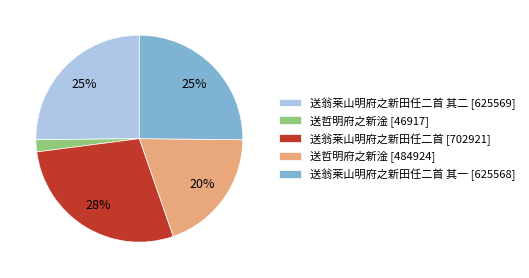

Do 送翁莱山明府之新田任二首 其一 [625568] and 送哲明府之新淦 [46917] together represent more than half of the pie?

No